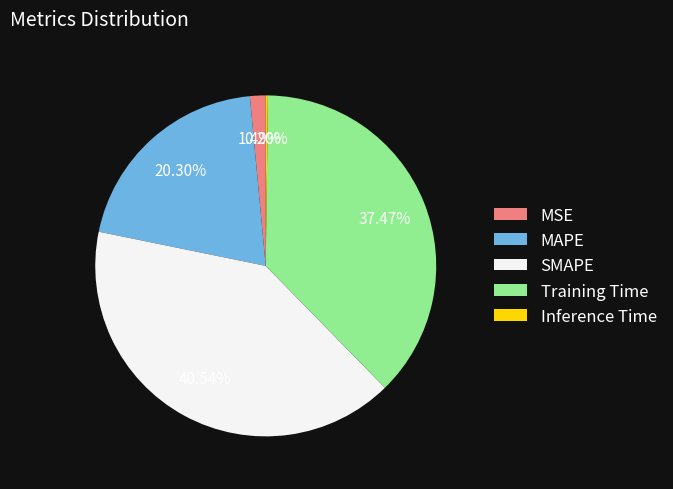

To the nearest percent, what is the difference between the largest and smallest slice percentages?

40%